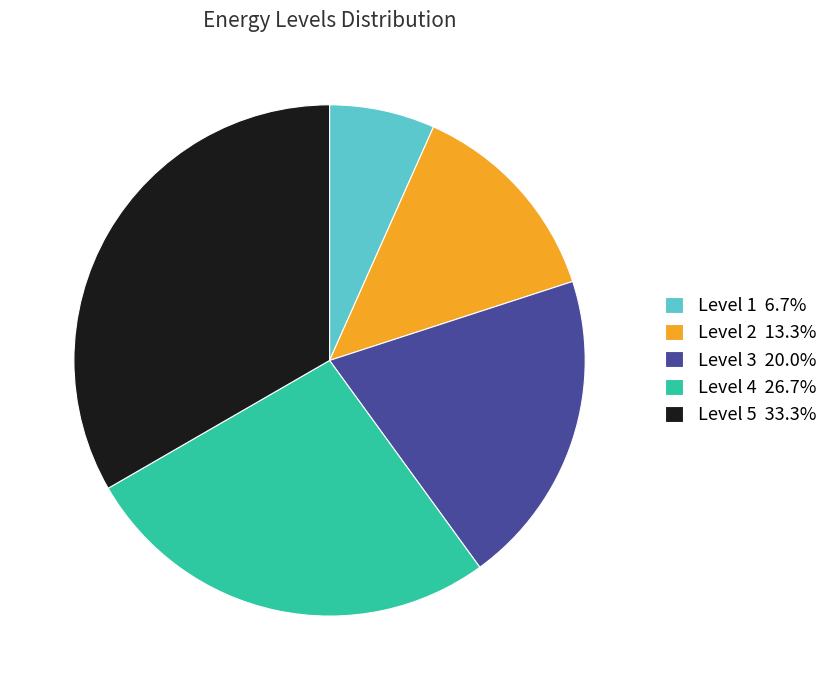

Is Level 1 6.7% the majority of the pie?

No